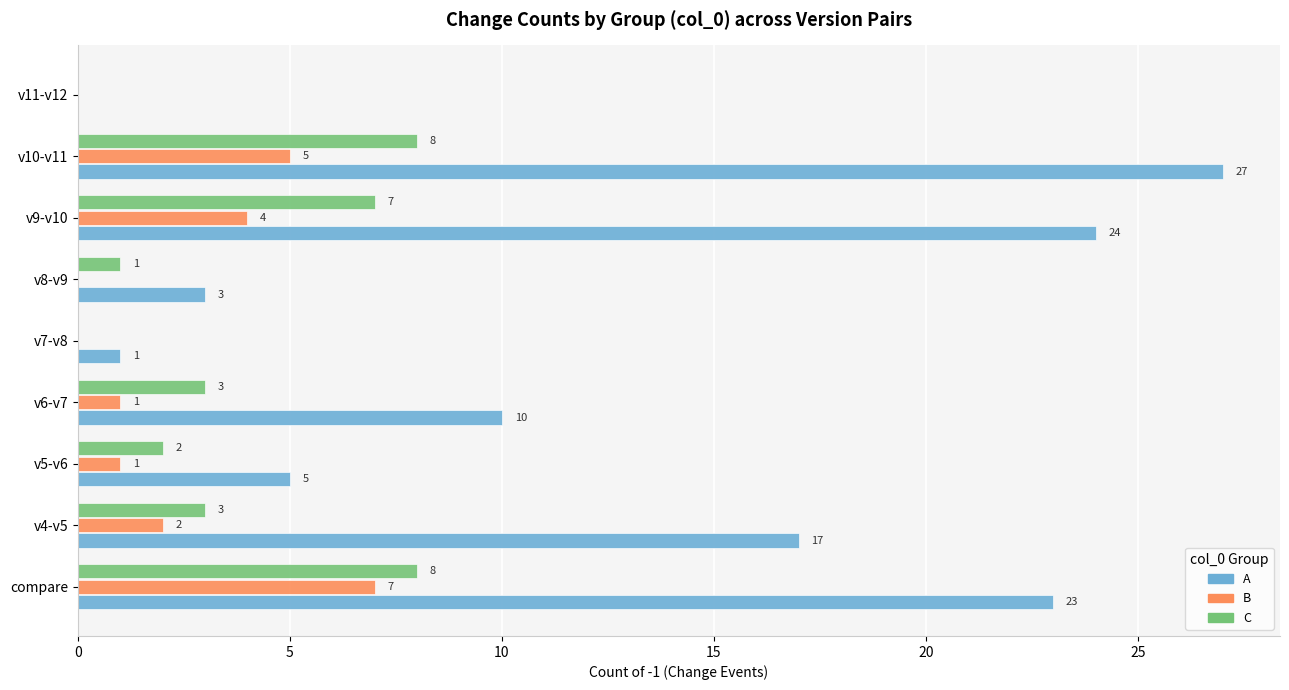

How many series are shown in this chart?

3